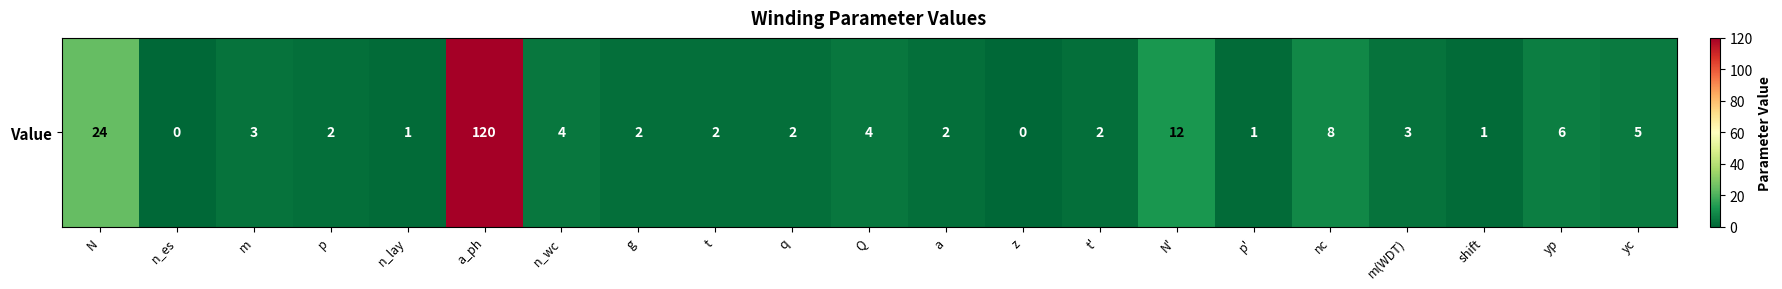

The chart shows a value of 10 at yp. True or false?

False